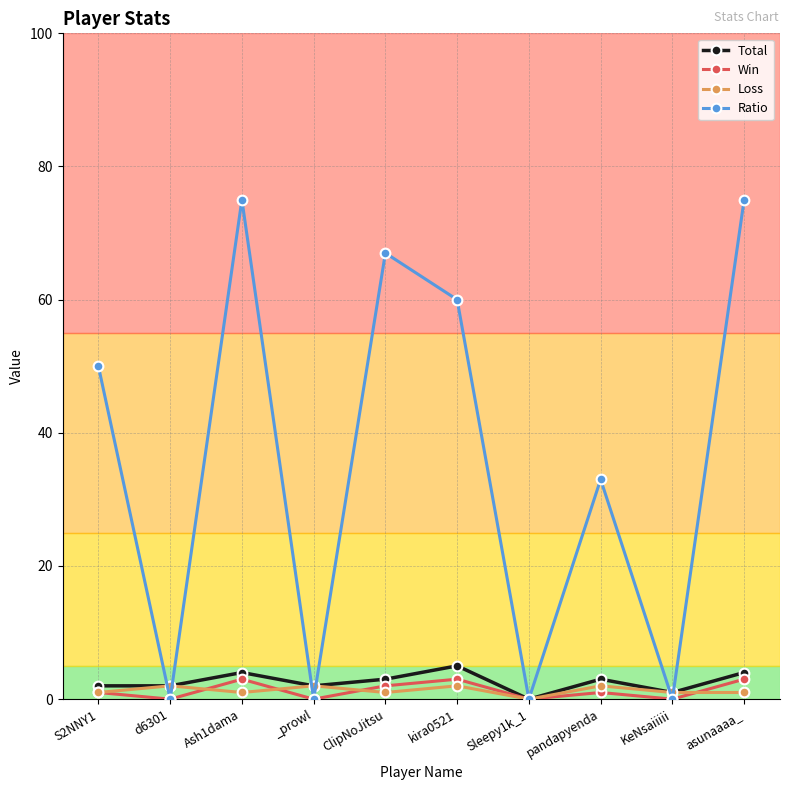

How many data points does each series have?

10